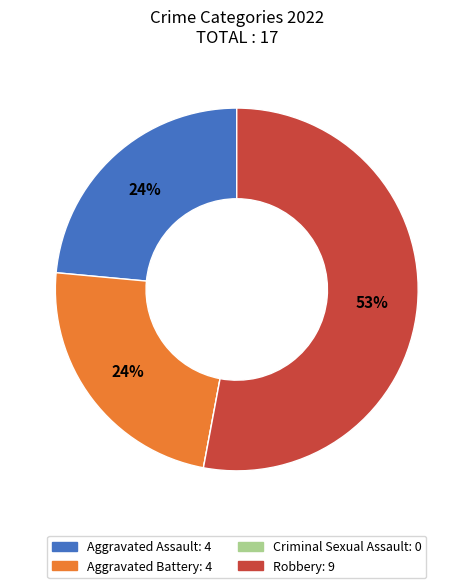

Which category has the biggest portion of the pie?

Robbery